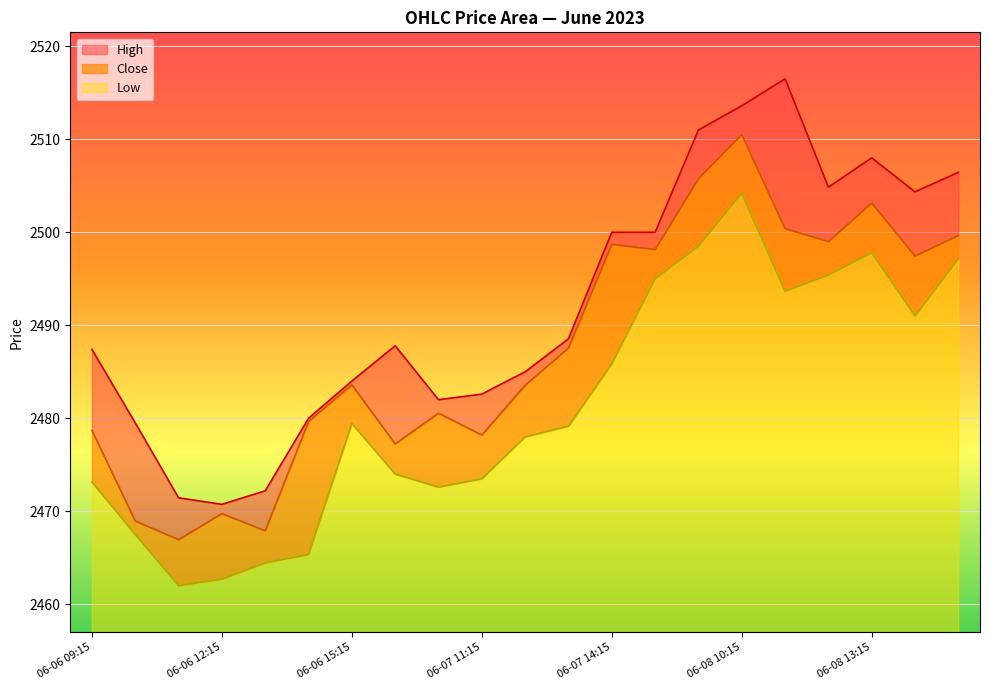

How many values in the Low series exceed 2479?

11